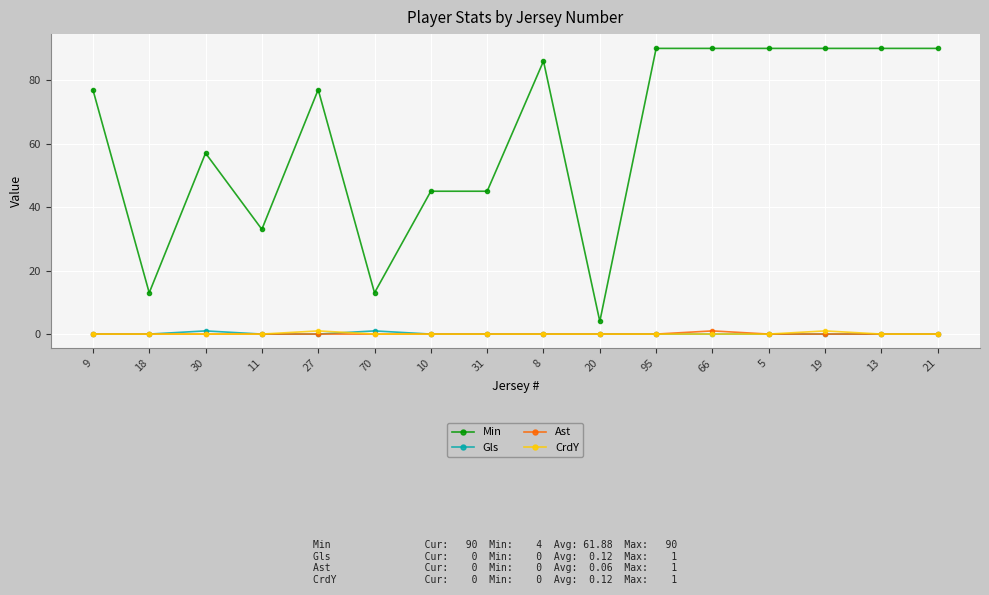

At which label does Min reach its minimum?

20